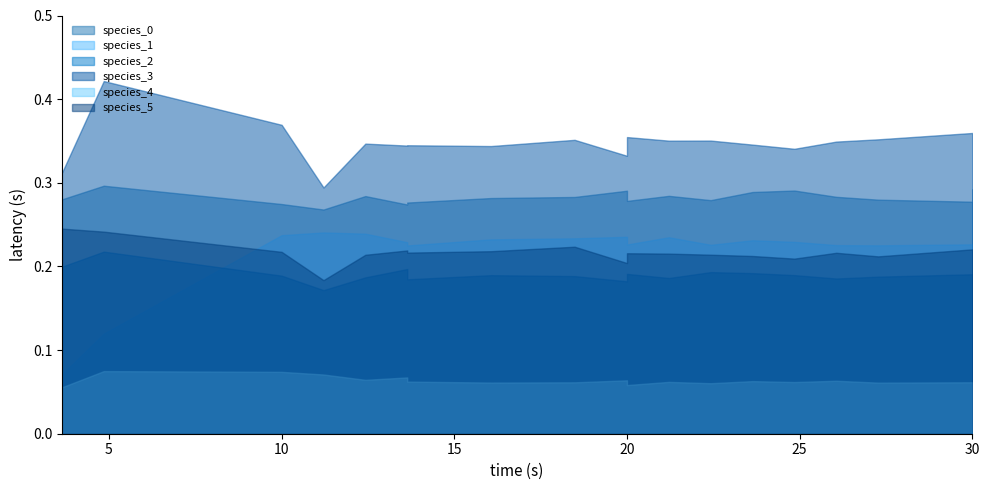

What is the difference between the highest and lowest values at 4?

0.3